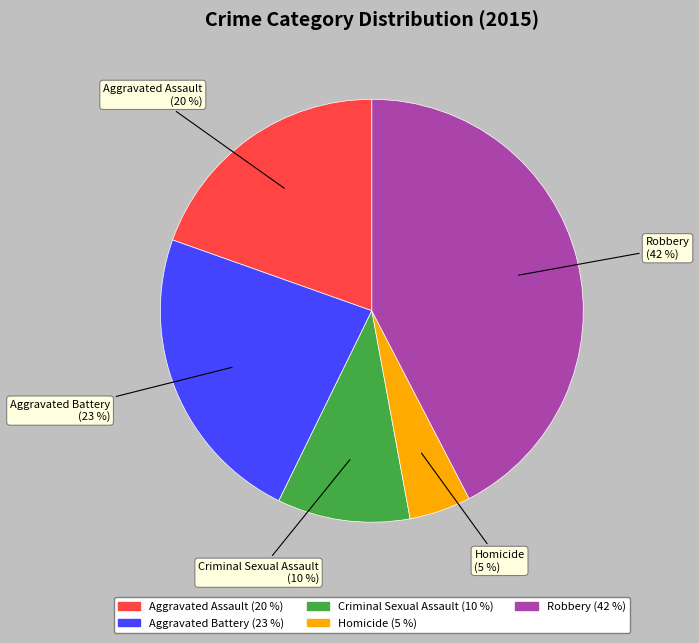

Rank the categories by value from lowest to highest.

Homicide, Criminal Sexual Assault, Aggravated Assault, Aggravated Battery, Robbery